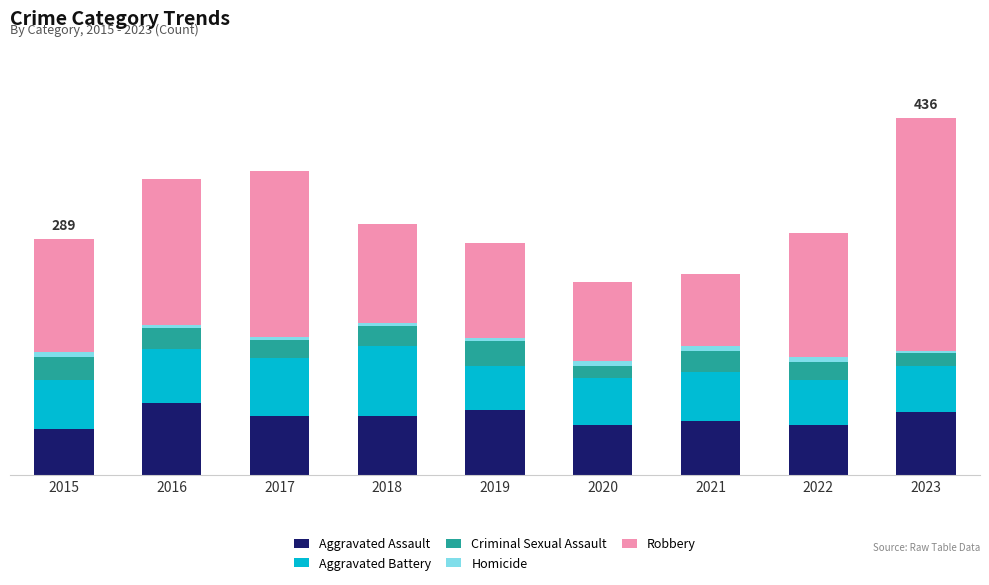

What are all the series names shown in the legend?

Aggravated Assault, Aggravated Battery, Criminal Sexual Assault, Homicide, Robbery